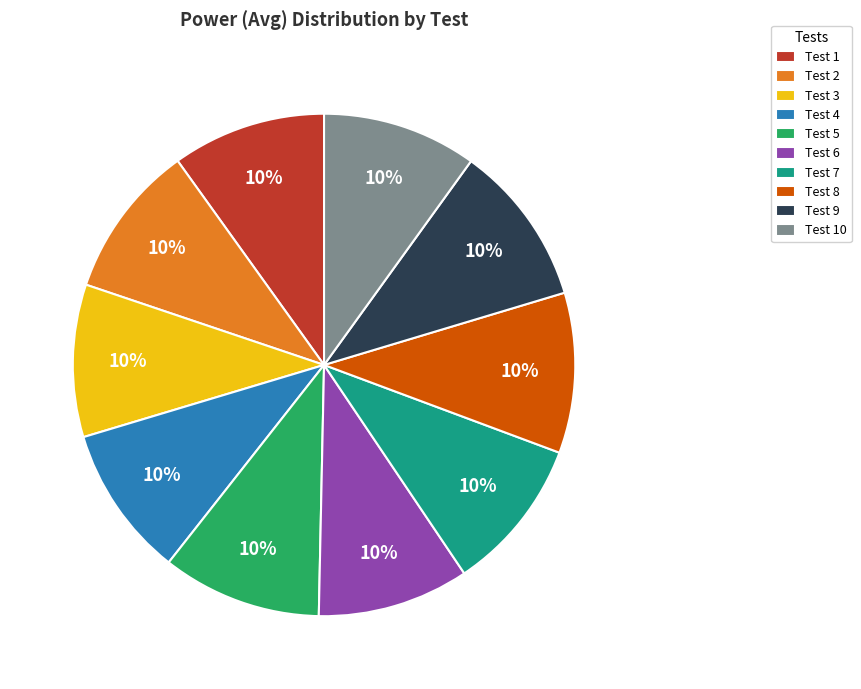

Count the number of slices in the pie.

10